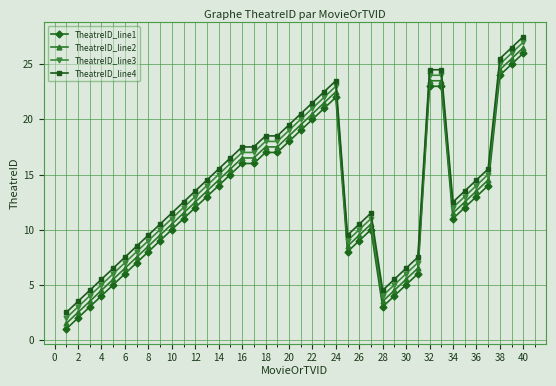

True or false: TheatreID_line2 and TheatreID_line3 intersect in this chart.

False